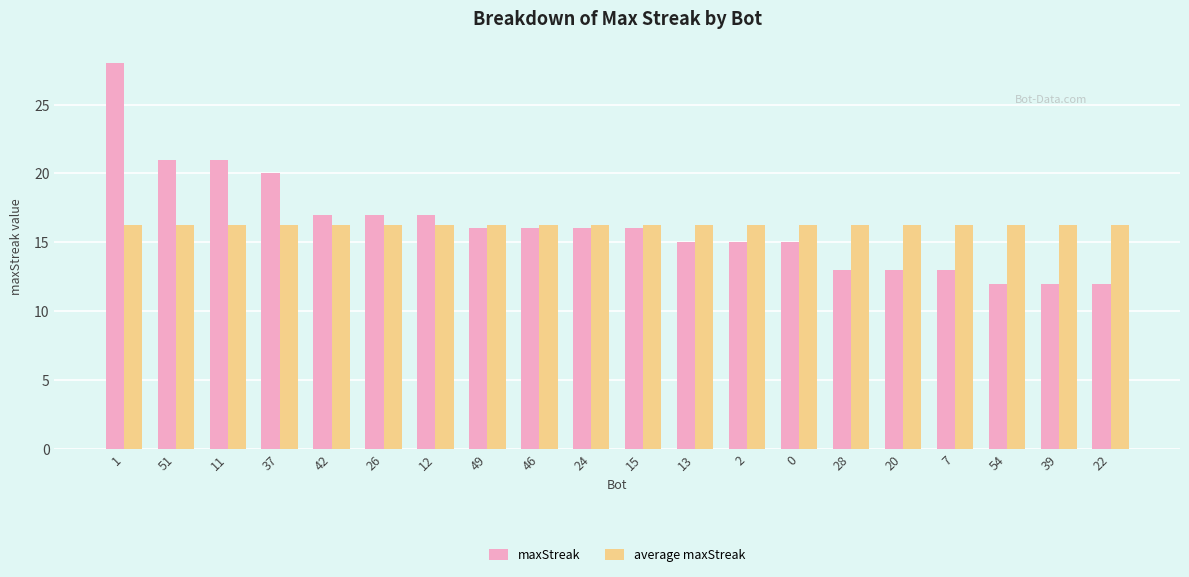

Is the value of average maxStreak at 22 greater than the value of maxStreak at 13?

Yes